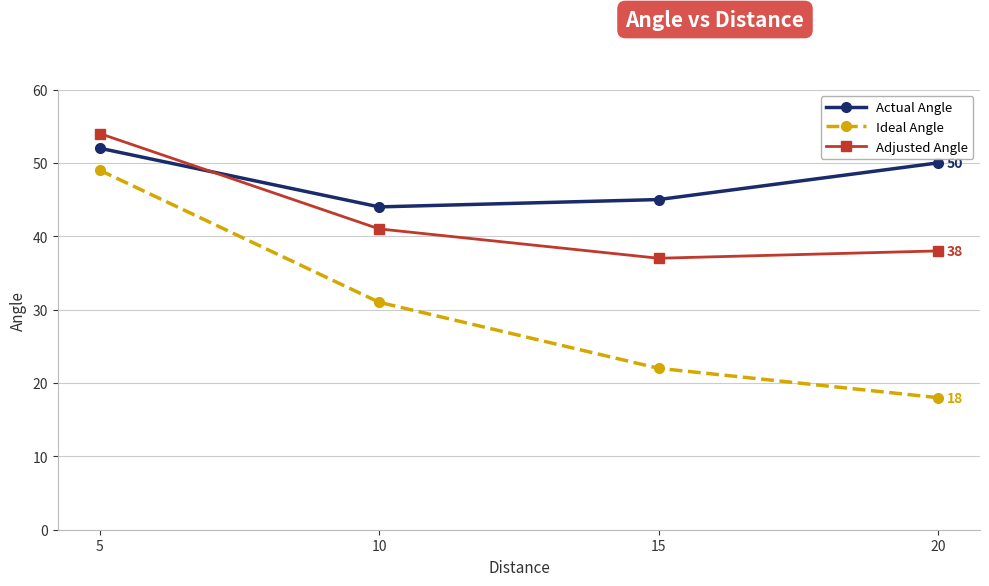

How many series are shown in this chart?

3